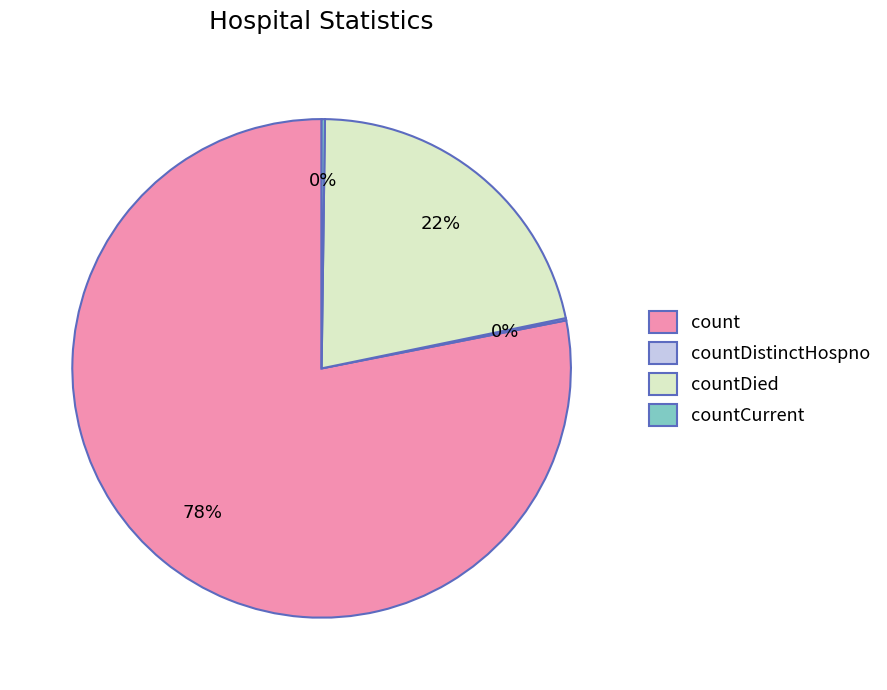

To the nearest percent, what is the combined percentage of countDied and count?

100%